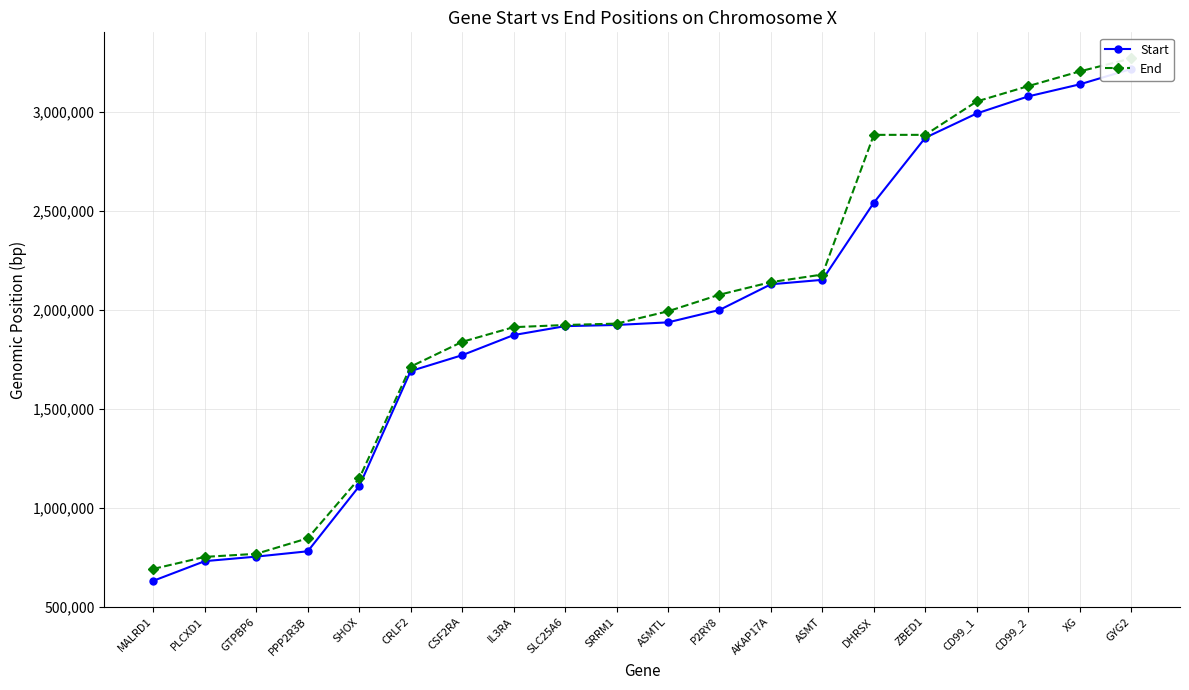

Rank the categories by End value from lowest to highest.

MALRD1, PLCXD1, GTPBP6, PPP2R3B, SHOX, CRLF2, CSF2RA, IL3RA, SLC25A6, SRRM1, ASMTL, P2RY8, AKAP17A, ASMT, DHRSX, ZBED1, CD99_1, CD99_2, XG, GYG2